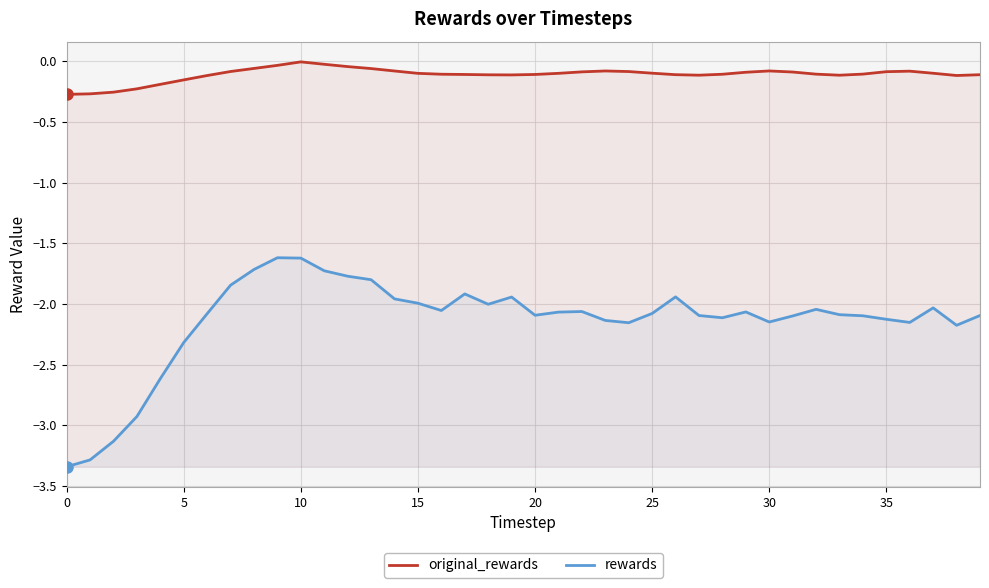

Is the value of rewards at 28 greater than the value of original_rewards at 17?

No